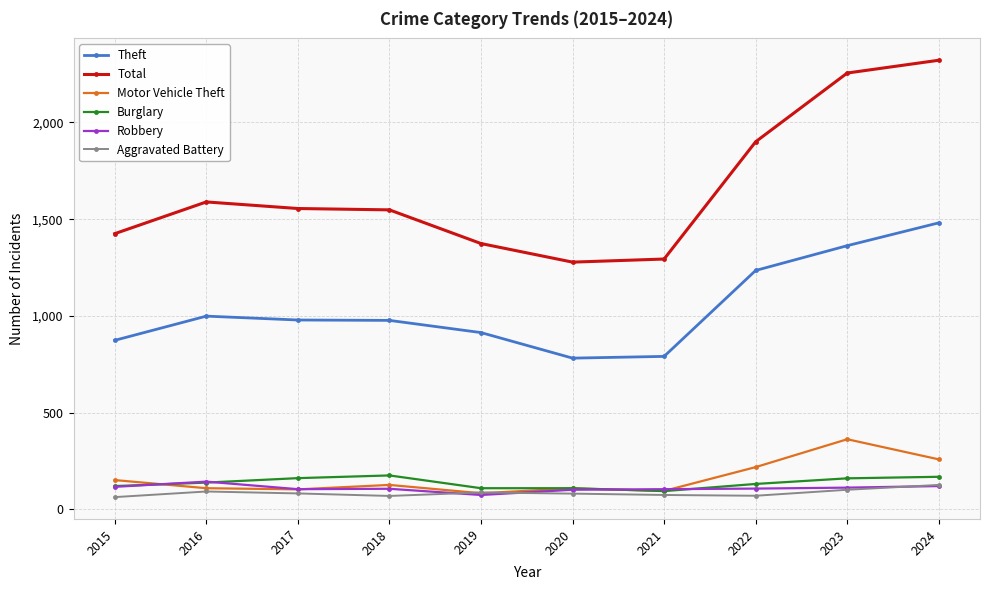

At how many categories does at least one series exceed 1505?

6